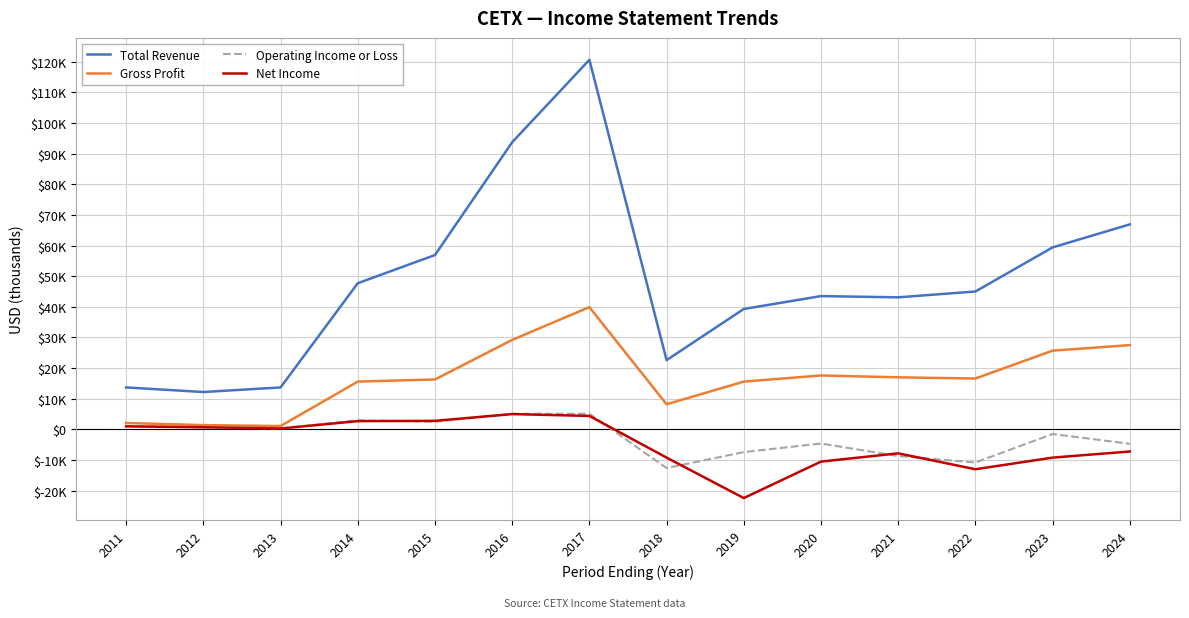

What is the difference between the highest and lowest values at 2014?

45000